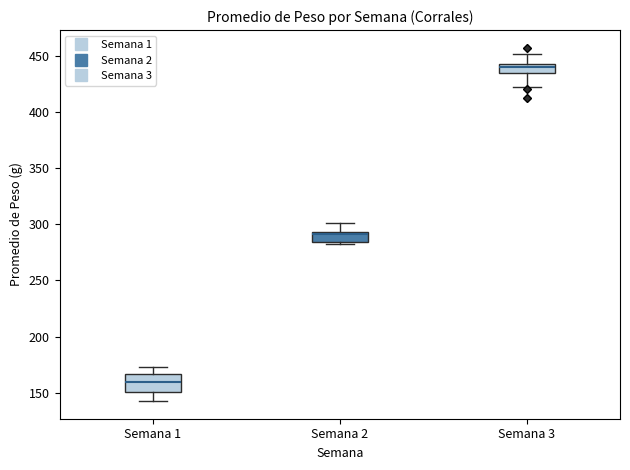

Reading left to right, read every box against the y-axis: the position of its median line, the range the box covers, and the ends of its whiskers. The values are not printed on the chart, so give them approximately, as read against the axis.

Semana 1: median 160, box 150 to 165, whiskers 145 to 175
Semana 2: median 290, box 285 to 295, whiskers 280 to 300
Semana 3: median 440, box 435 to 445, whiskers 420 to 450